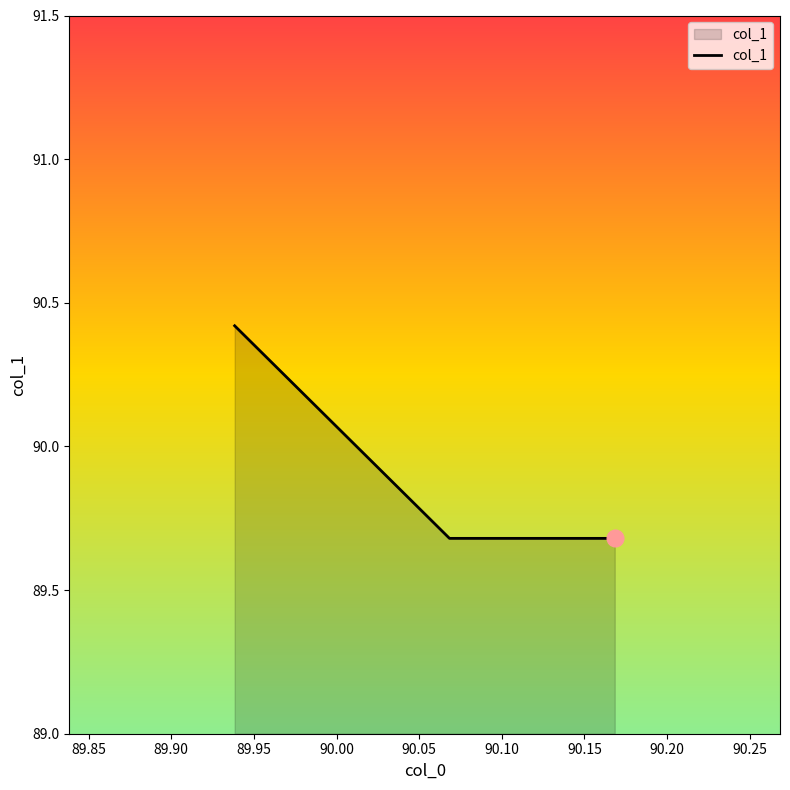

The chart shows a value of 89.7 at 90.16833333333334. True or false?

True